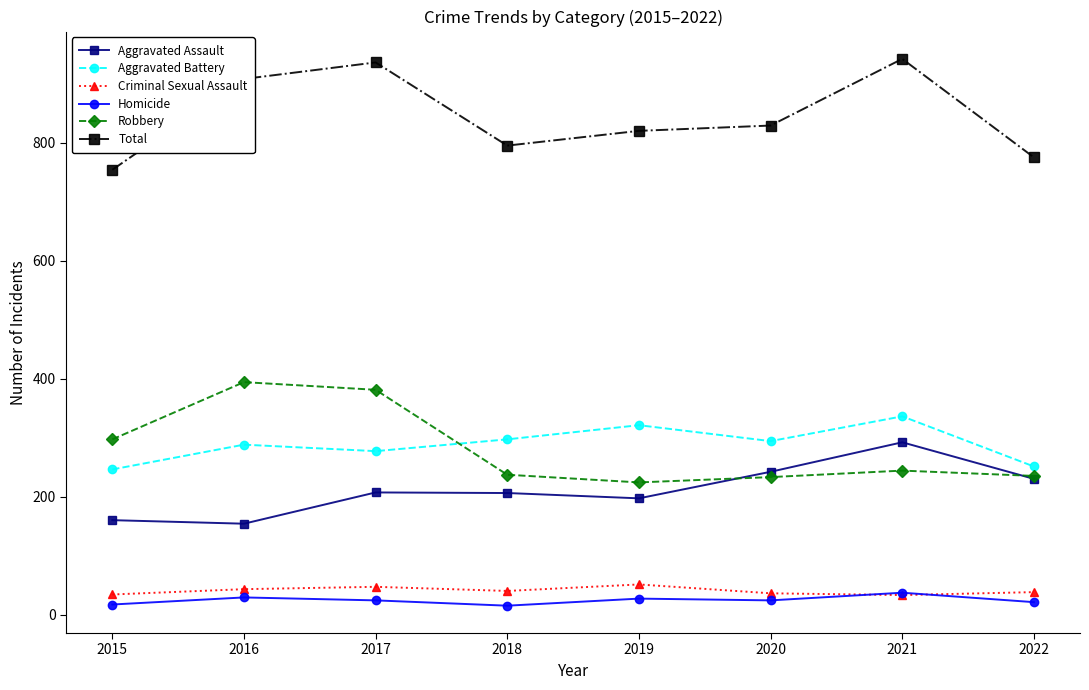

What is the value of the Criminal Sexual Assault point at the 5th from the left?

51